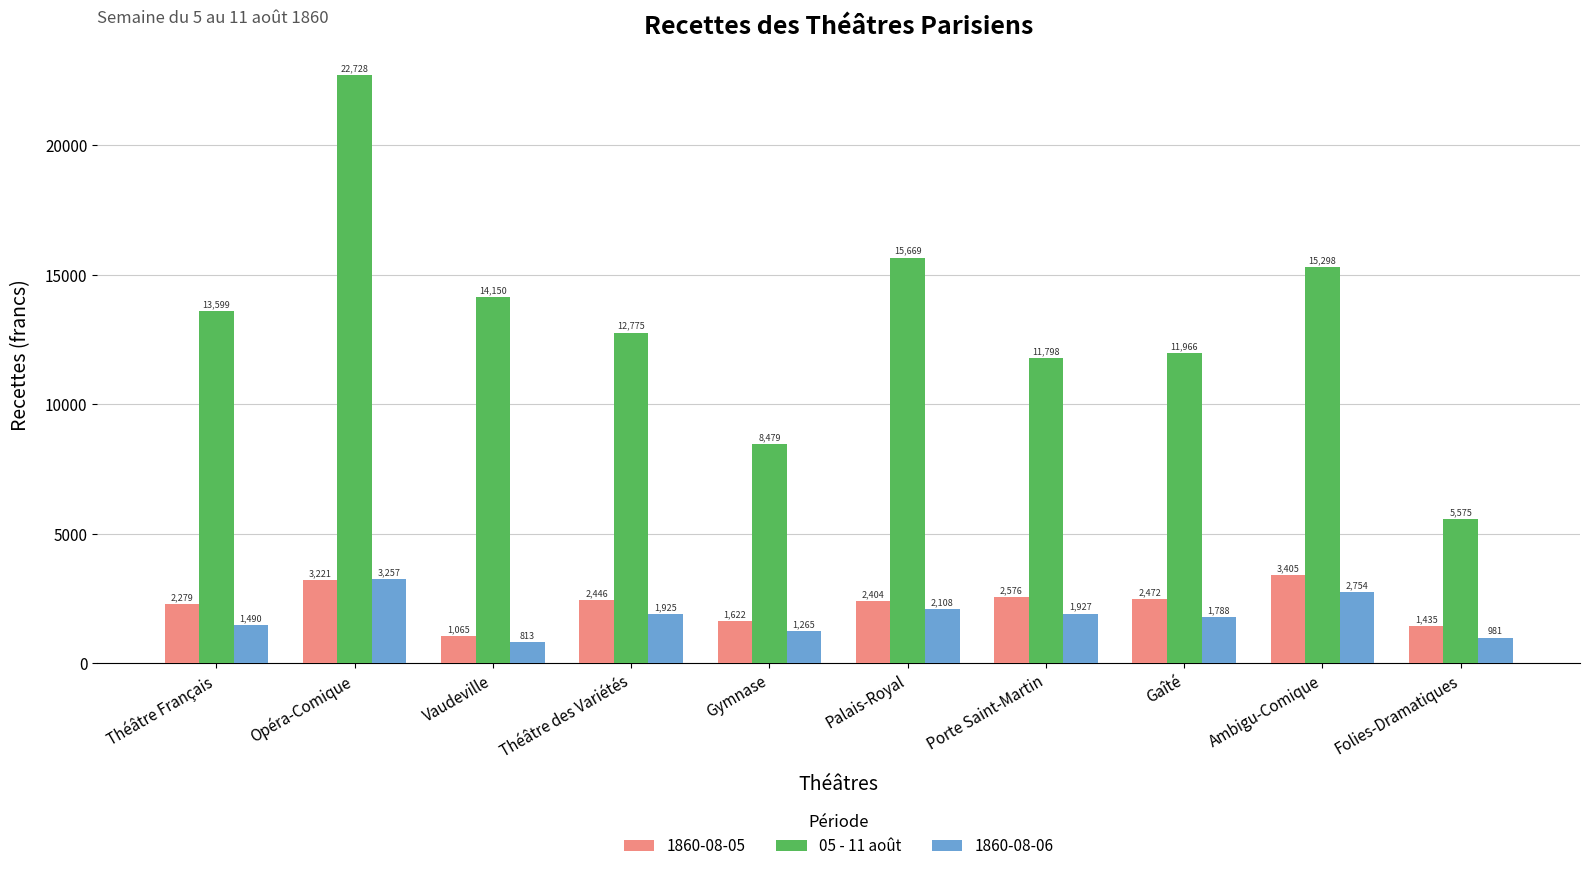

How many values in the 1860-08-05 series are below 2445?

5